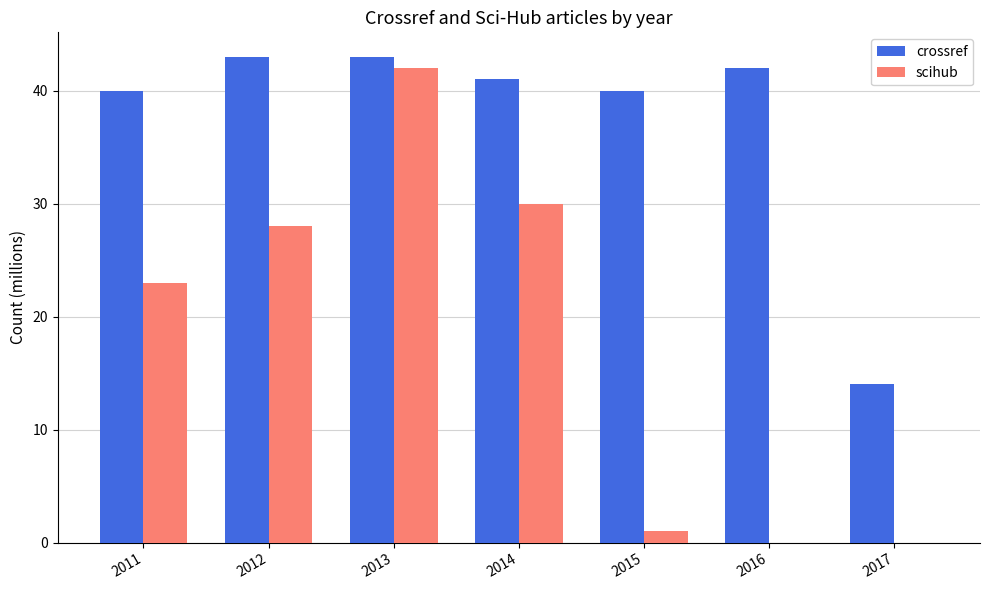

Reading right to left, extract all data points from this chart.

crossref: 2017=14	2016=42	2015=40	2014=41	2013=43	2012=43	2011=40
scihub: 2017=0	2016=0	2015=1	2014=30	2013=42	2012=28	2011=23